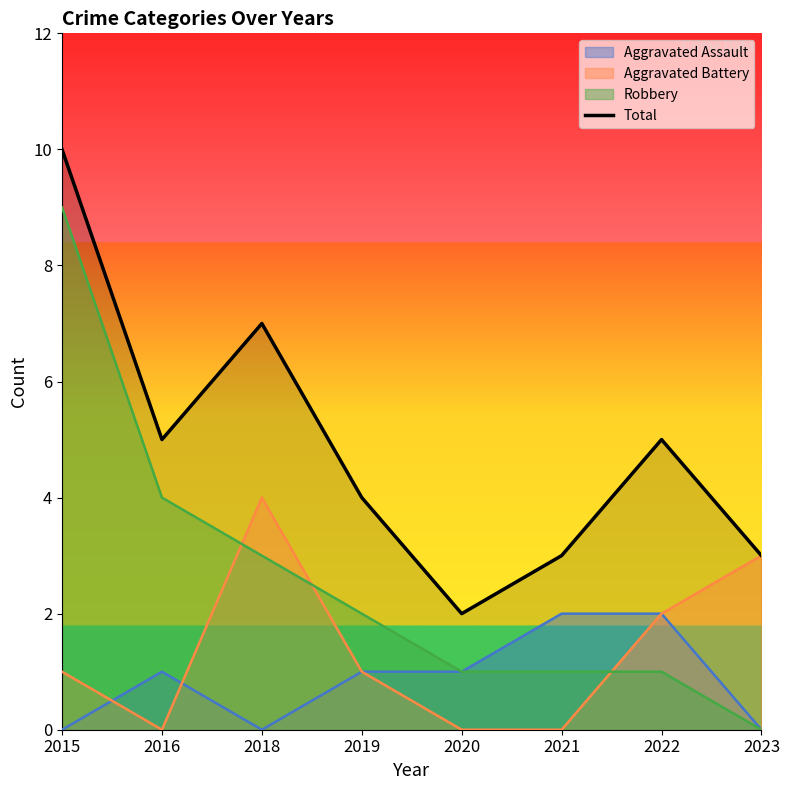

Approximately how many times larger is the value at 2020 compared to 2023?

0.7